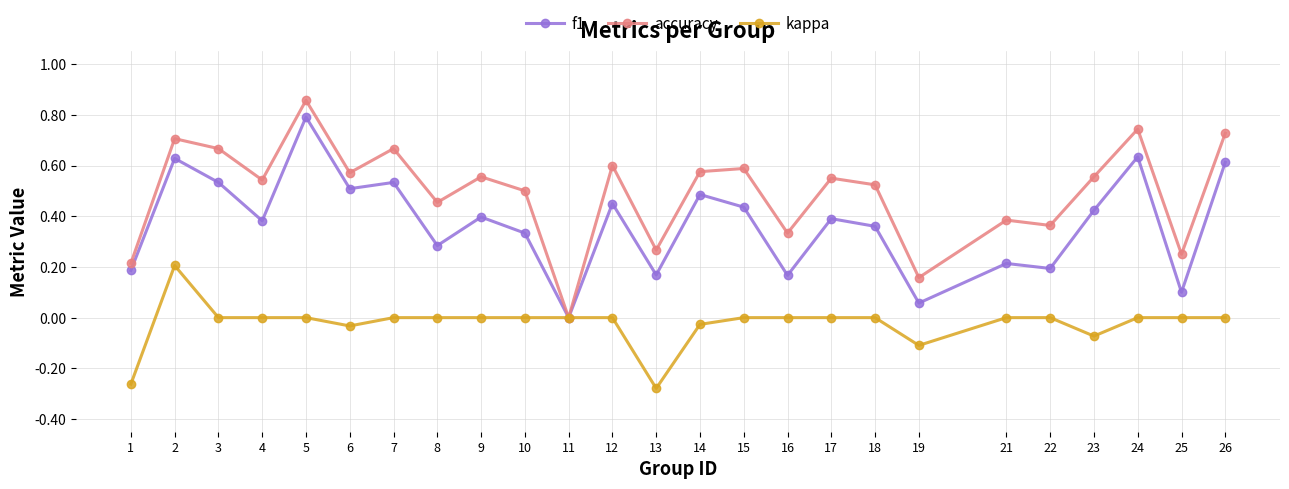

Between 6 and 13, which series saw the biggest shift?

f1